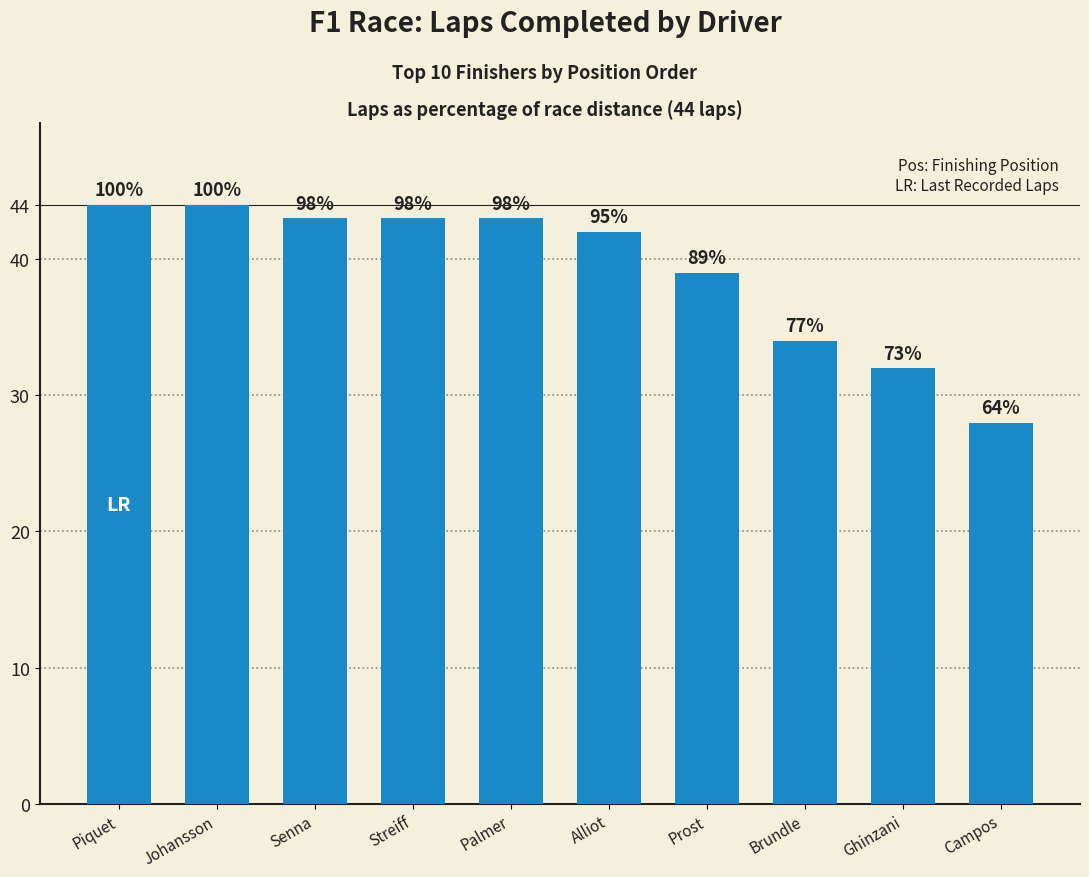

What is the maximum value shown in the chart?

44